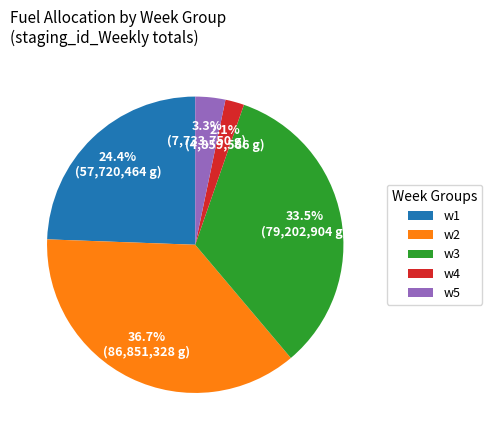

To the nearest percent, what percentage of the pie is w1?

24%